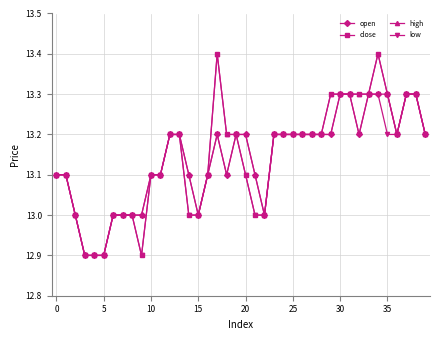

Is this an area chart (filled region under the line)?

No